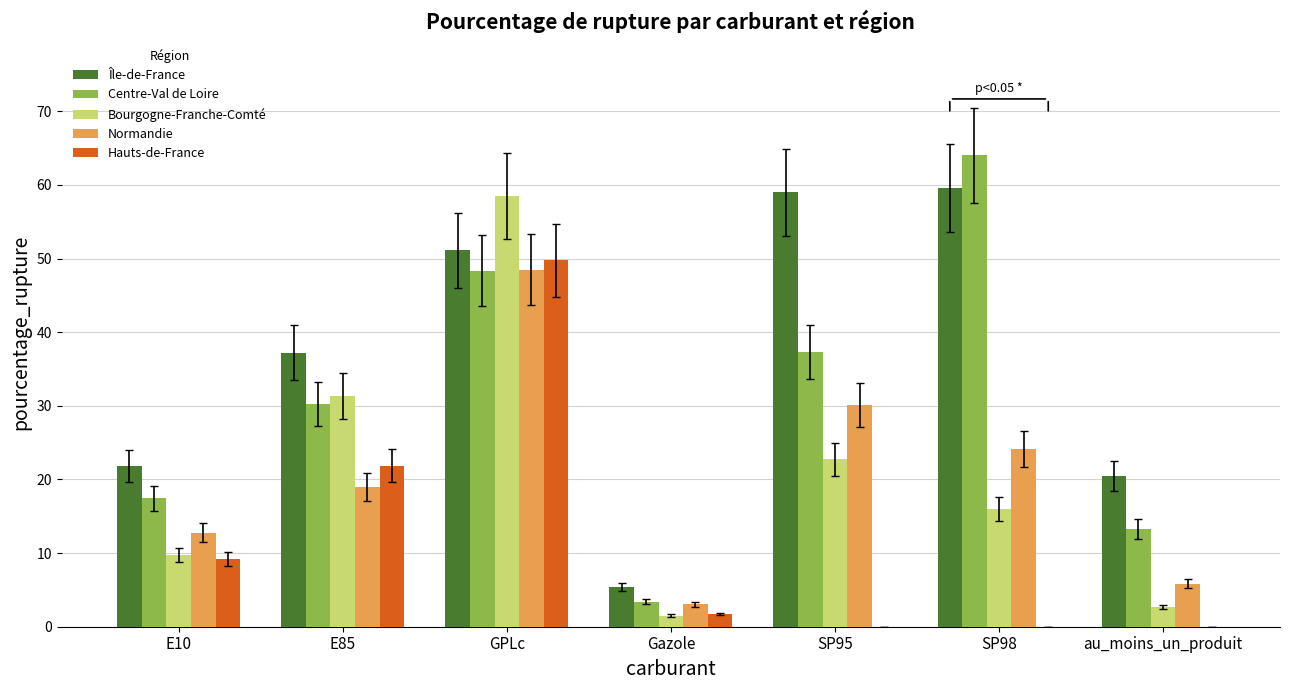

What is the sum of all Normandie values?

143.3